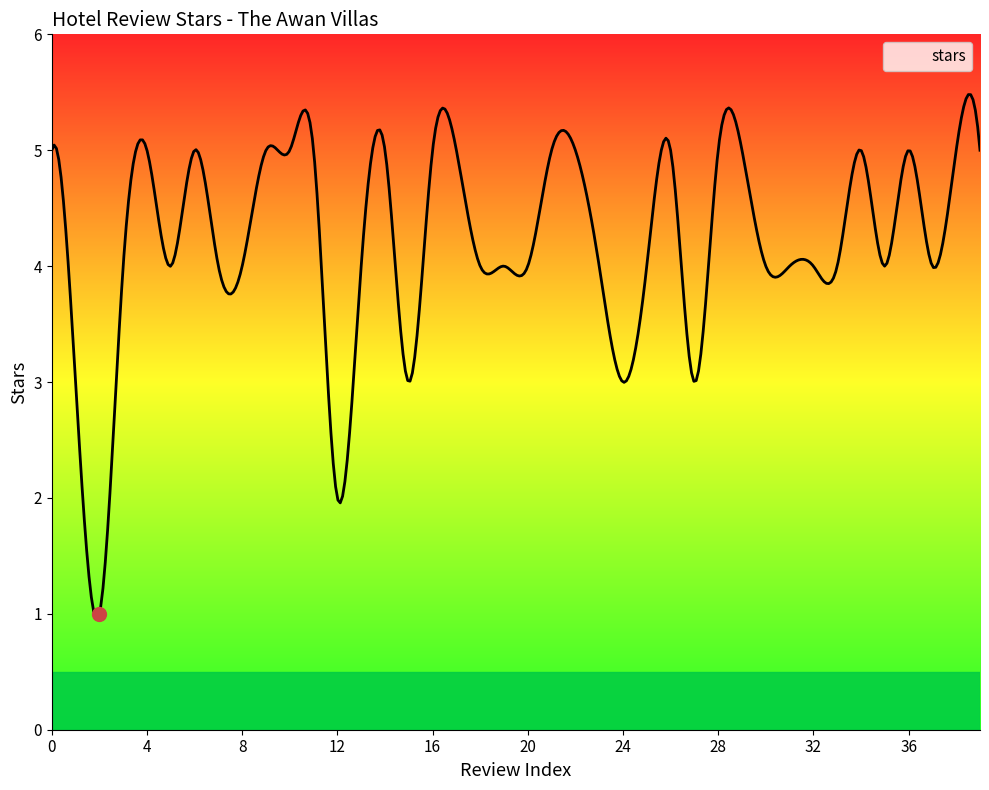

How many data points does each series have?

40